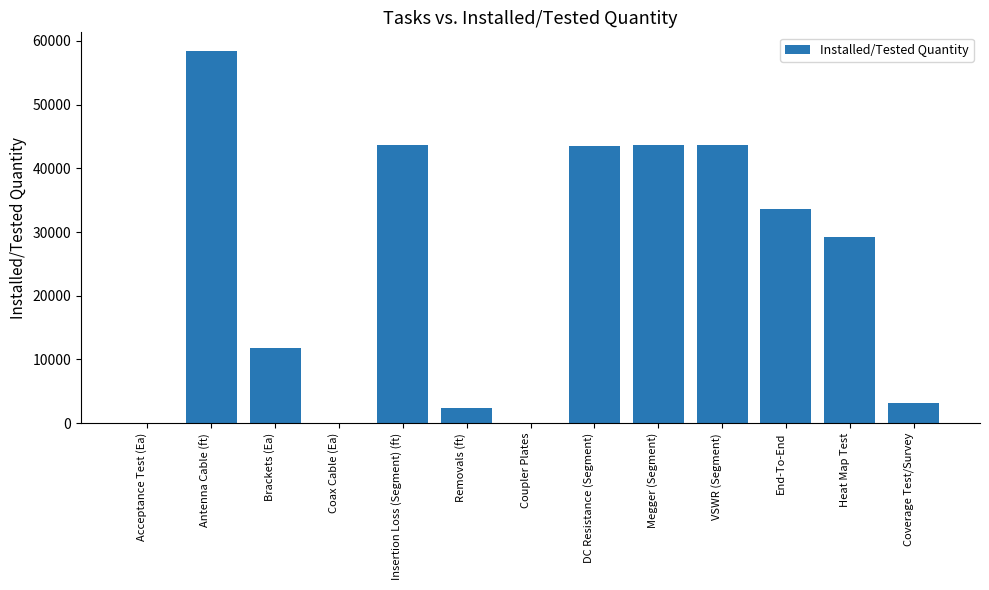

How many data points does each series have?

13